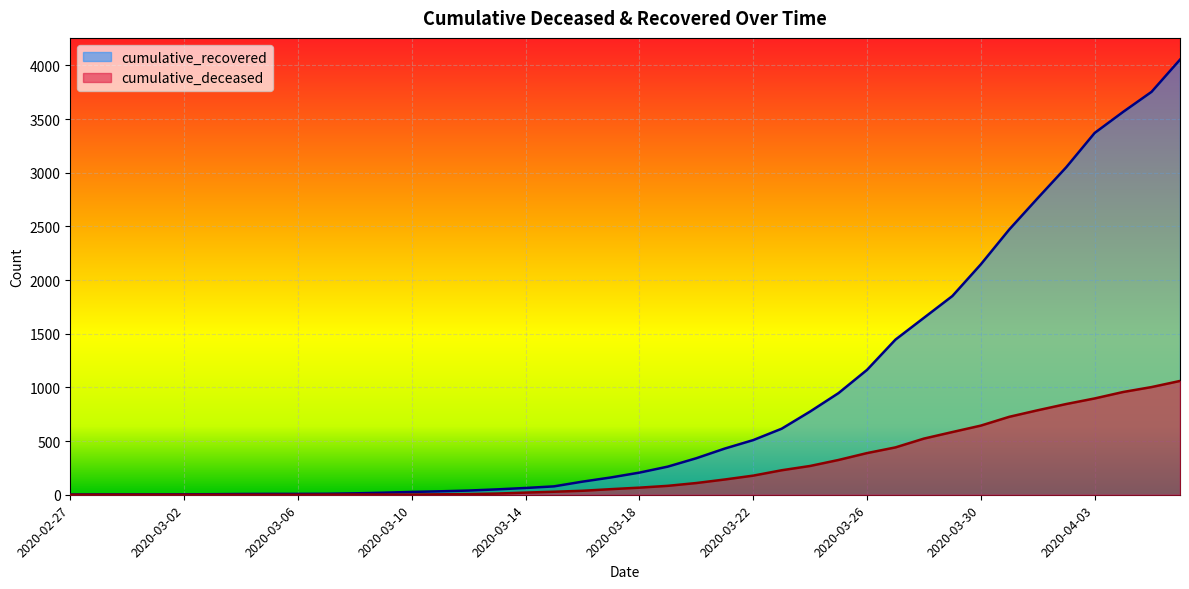

True or false: cumulative_deceased and cumulative_recovered cross at least once.

False